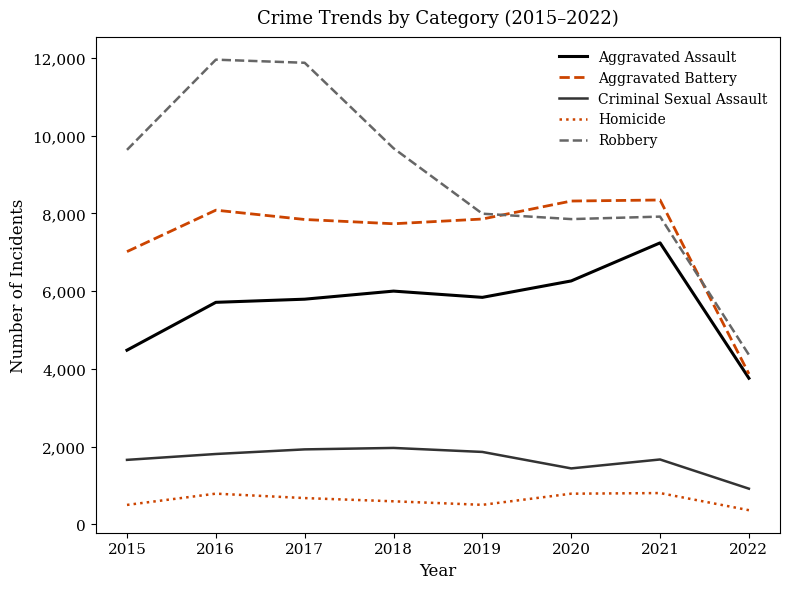

Which series has the largest total across all categories?

Robbery